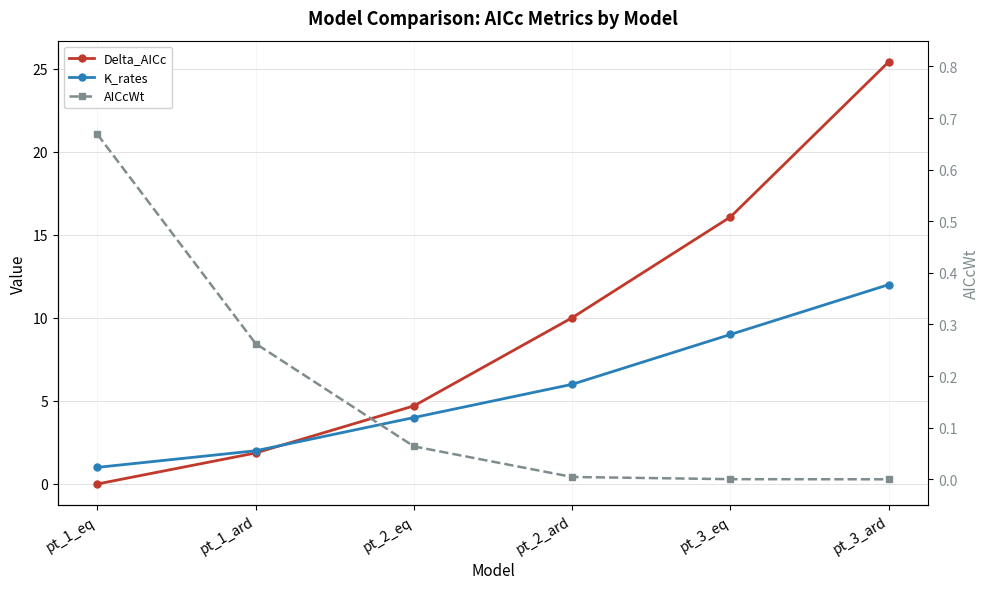

At how many categories does at least one series exceed 22?

1